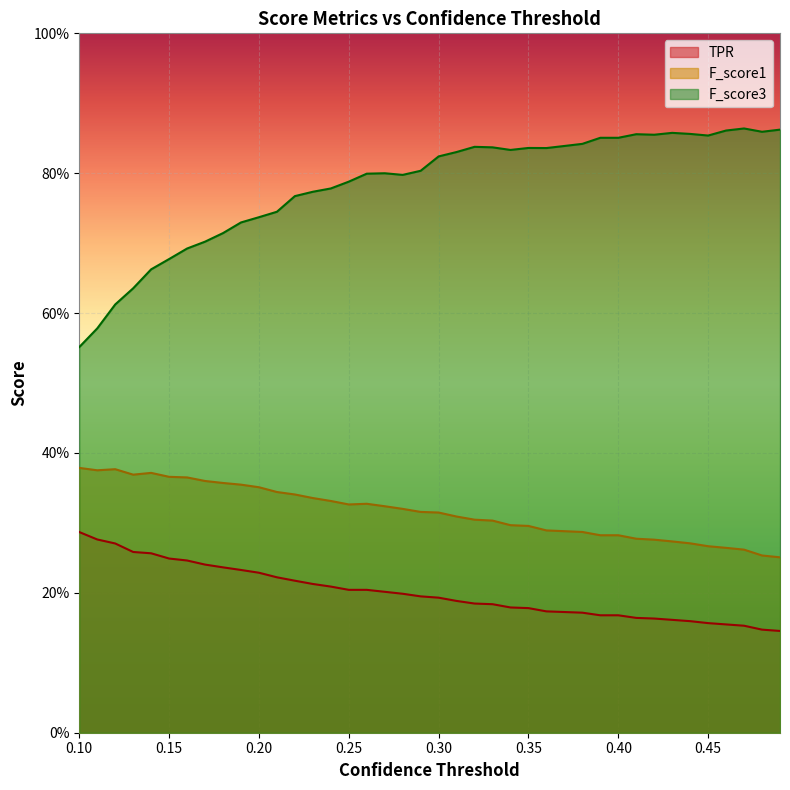

At how many categories does at least one series exceed 0?

40